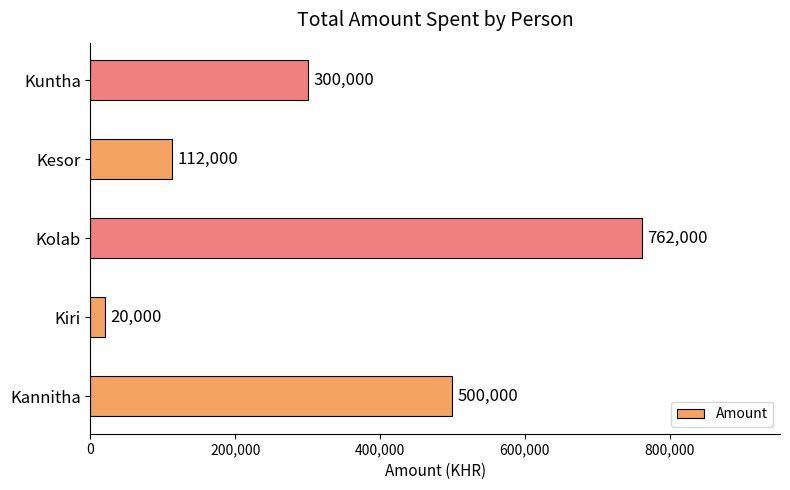

What is the change in value from Kannitha to Kuntha?

-200000